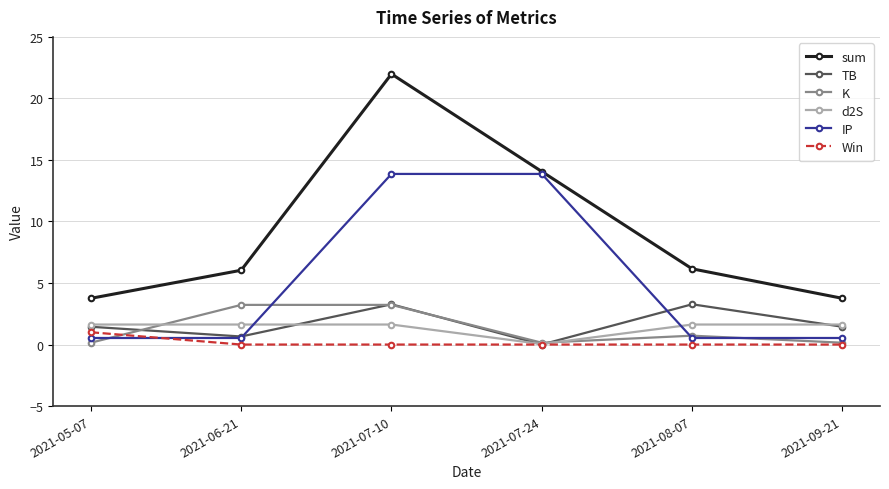

How many distinct data groups are displayed?

6